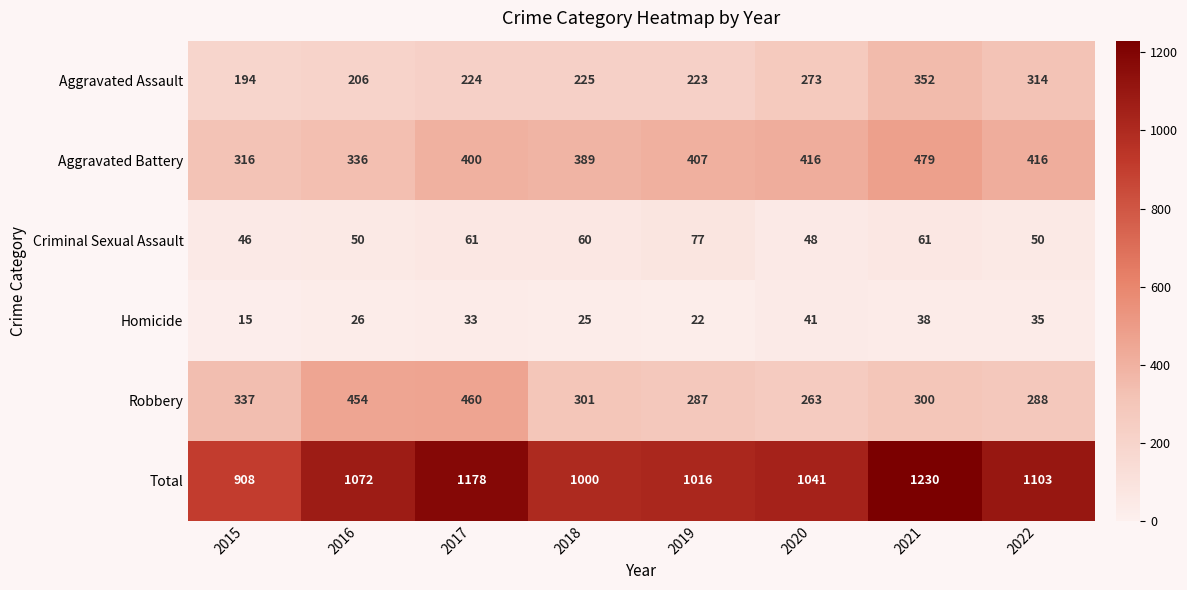

What is the difference between the second highest and minimum values in the Criminal Sexual Assault series?

15